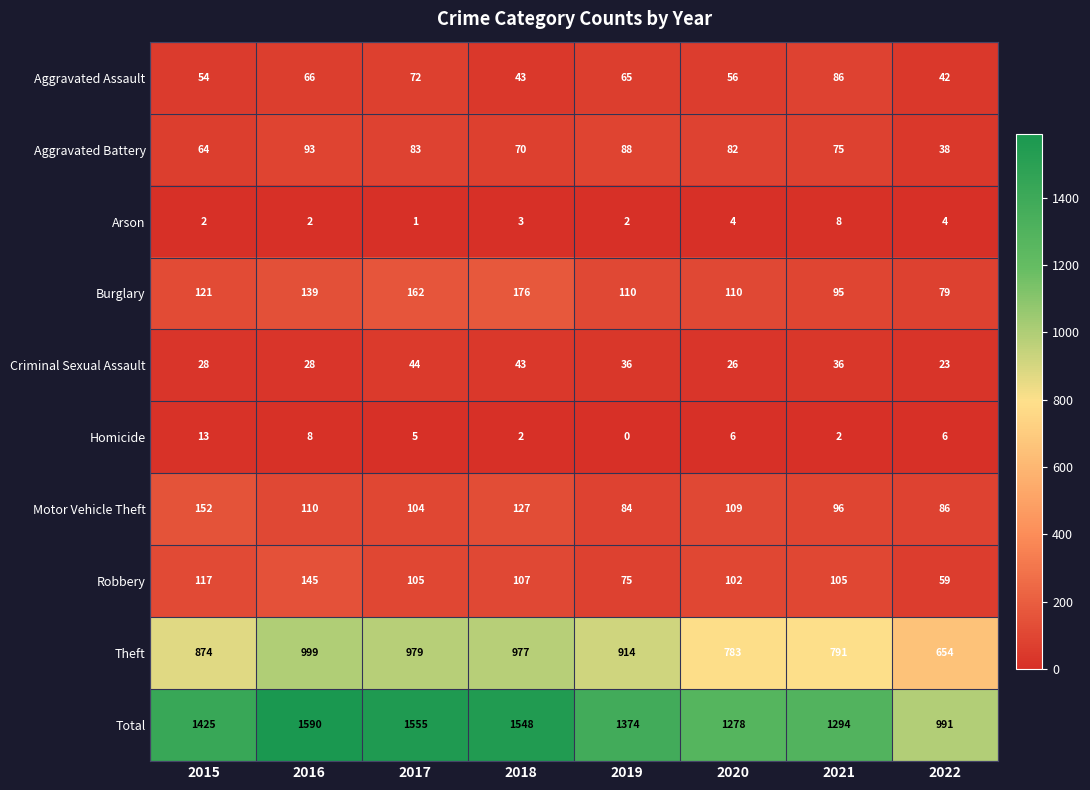

At which category does the chart reach its peak across all series?

2016